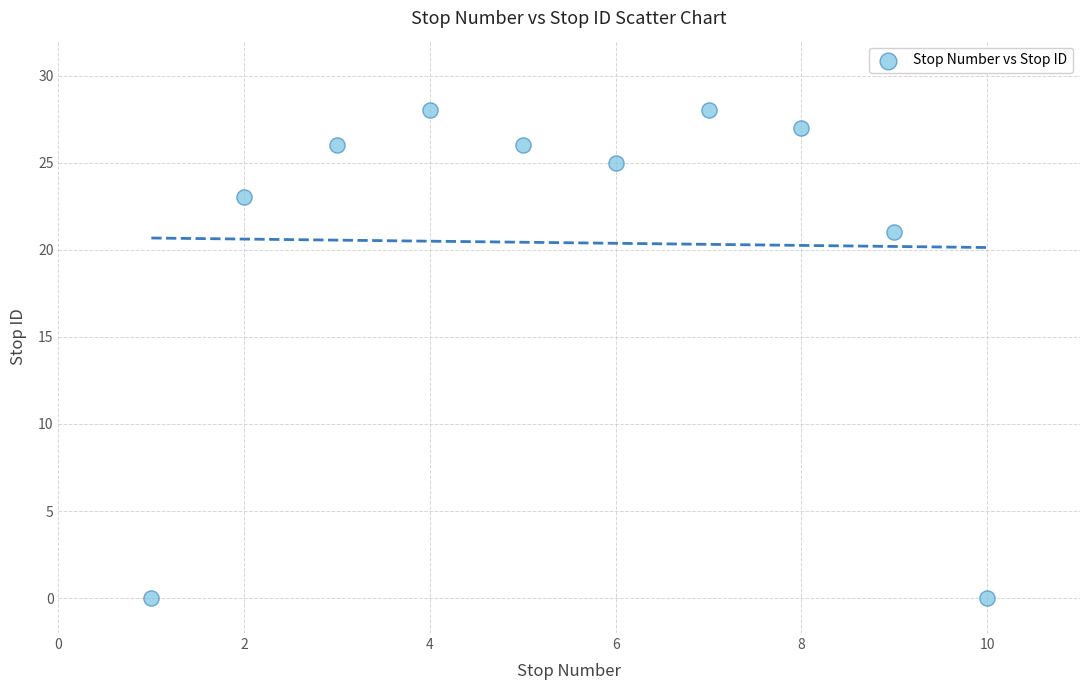

What is the average X value?

6